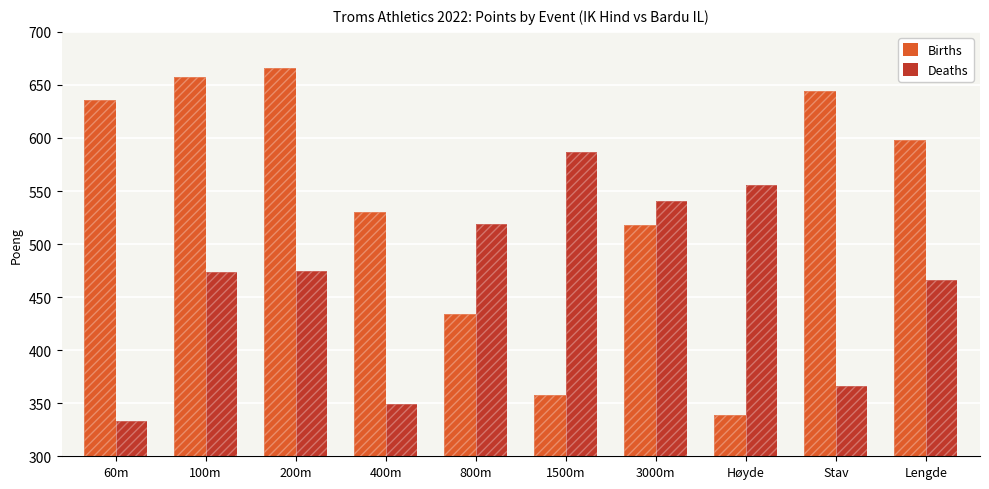

What is the average value of the Deaths series?

467